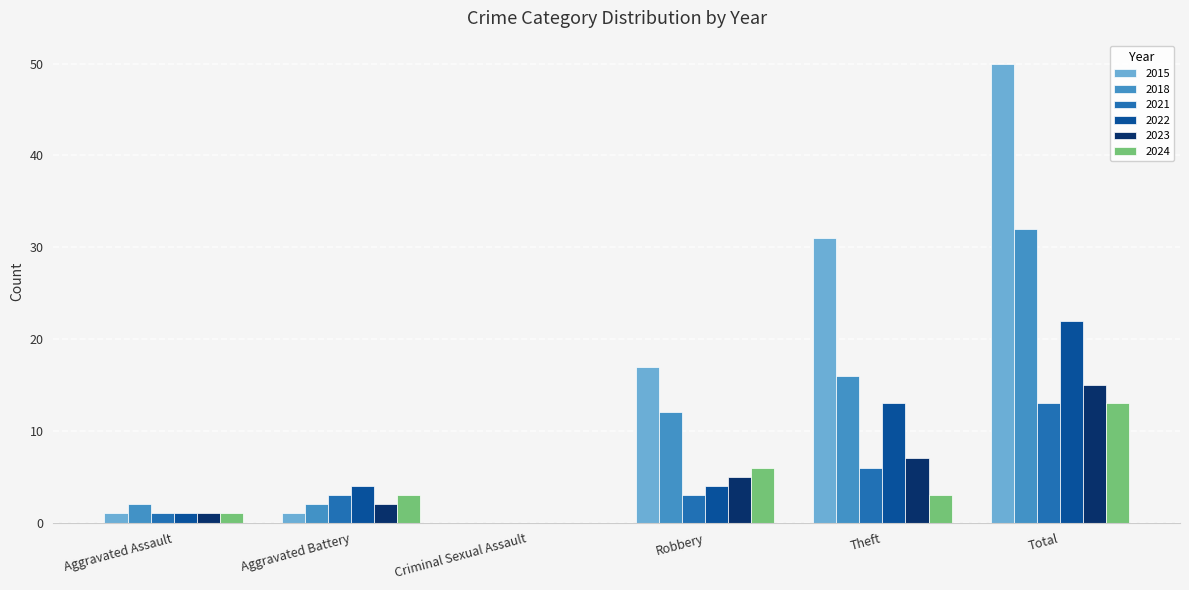

What is the highest value of the 2024 series?

13